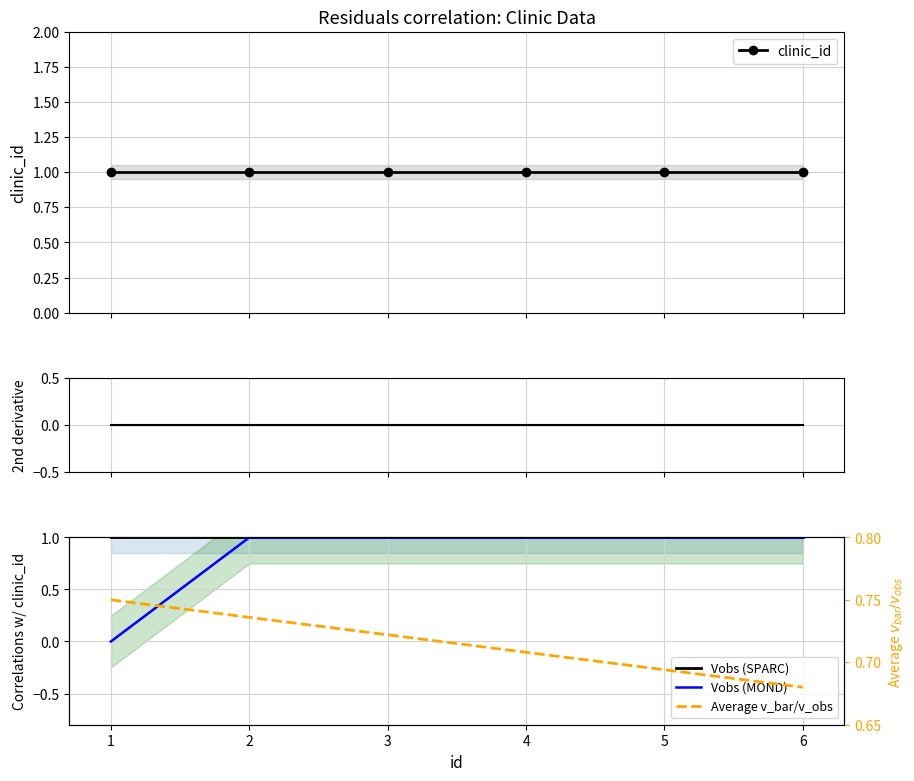

List the series in order of their peak value, lowest first.

2nd derivative, Average v_bar/v_obs, clinic_id, Vobs (SPARC), Vobs (MOND)